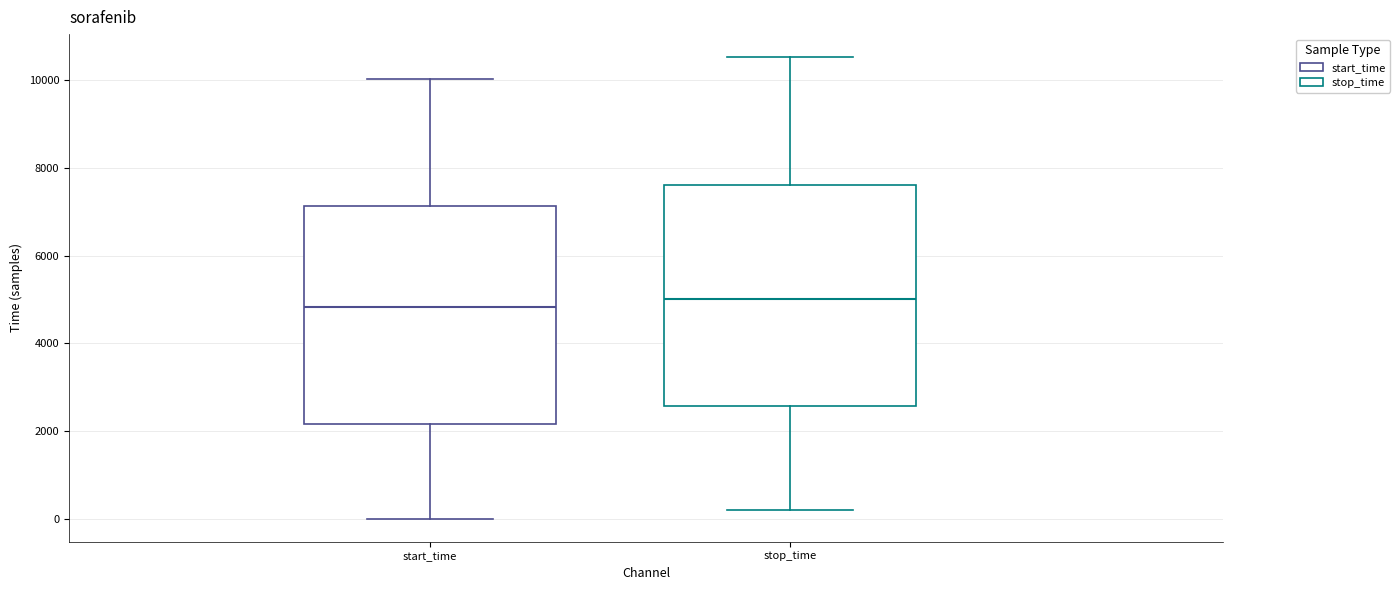

Where does the lower whisker of the box for stop_time end on the y-axis? The values are not printed on the chart, so give them approximately, as read against the axis.

200